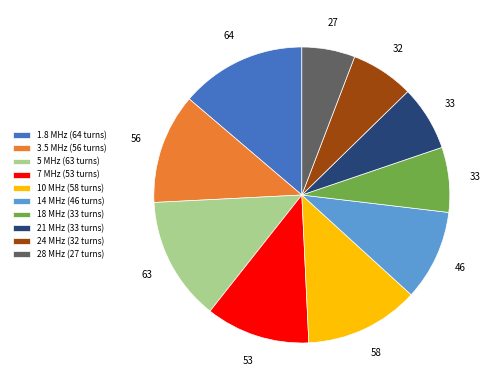

Approximately how many times larger is the value at 5 MHz compared to 24 MHz?

2.0